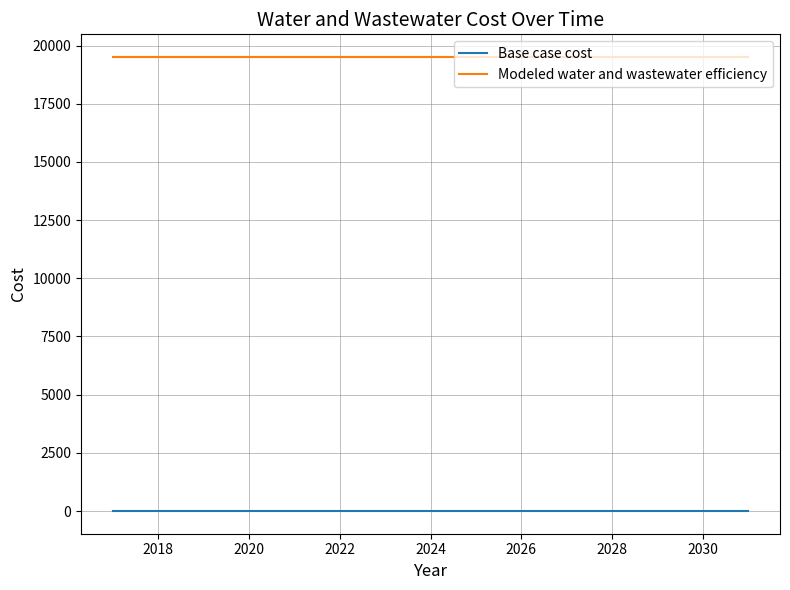

True or false: Modeled water and wastewater efficiency and Base case cost intersect in this chart.

False